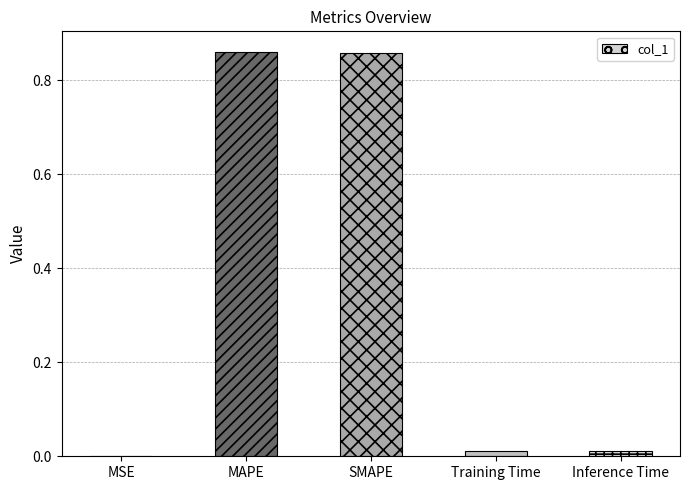

Are the bars horizontal?

No